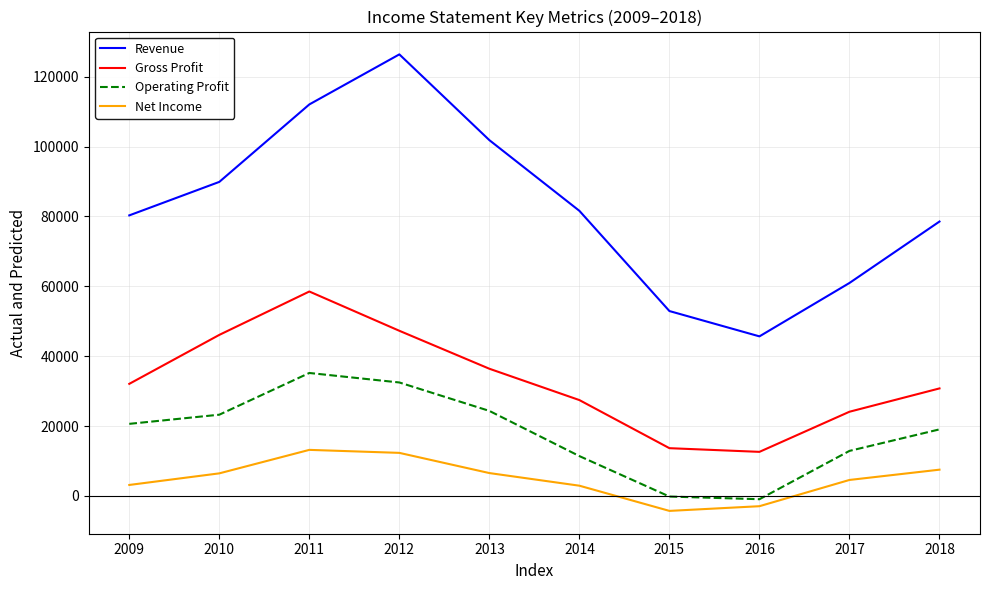

Which series has the largest range (max minus min)?

Revenue